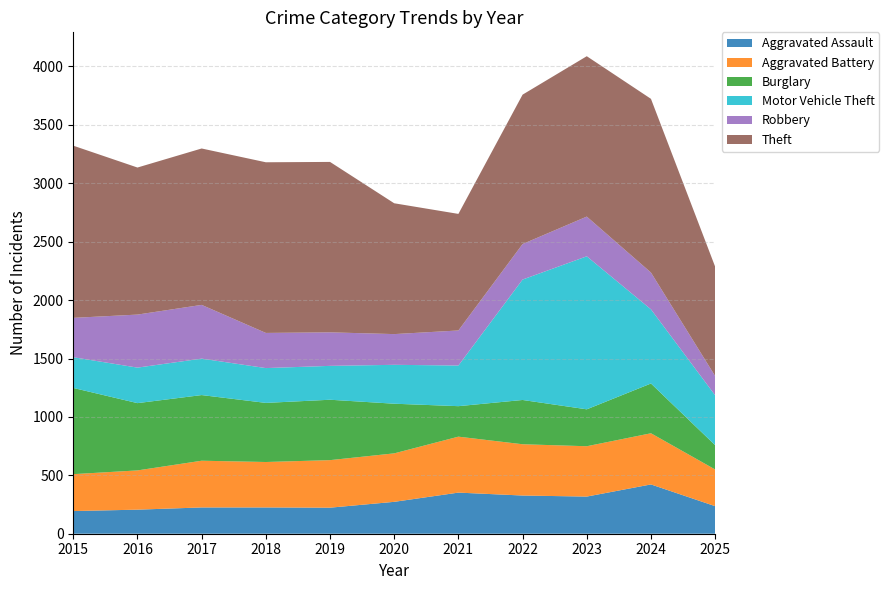

Reading left to right, extract all data points from this chart.

Aggravated Assault: 194	206	225	225	223	273	352	327	318	422	236
Aggravated Battery: 316	336	400	389	407	415	479	439	431	438	314
Burglary: 738	576	562	506	517	425	261	379	316	426	208
Motor Vehicle Theft: 263	304	312	298	290	333	348	1031	1310	635	427
Robbery: 337	454	460	301	287	263	300	304	340	315	165
Theft: 1474	1259	1339	1461	1459	1120	998	1279	1373	1487	936